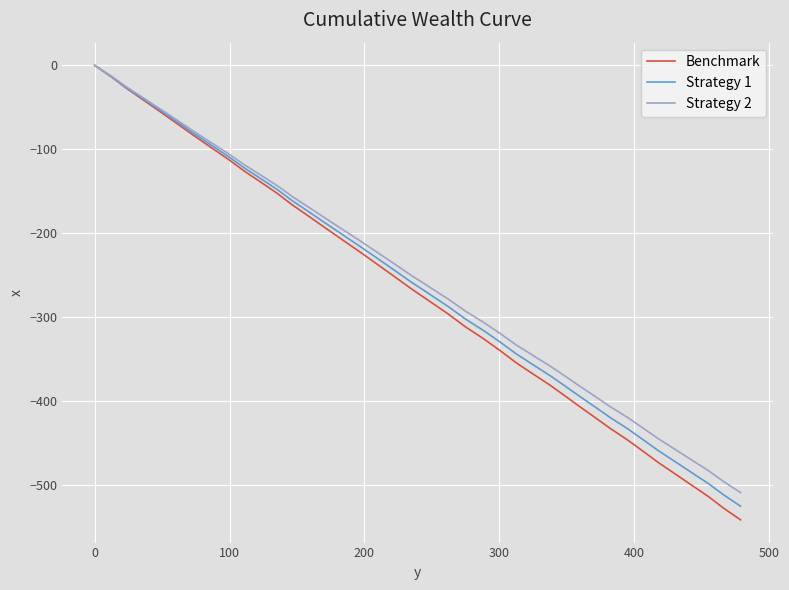

What is the minimum value shown in the chart?

-541.7